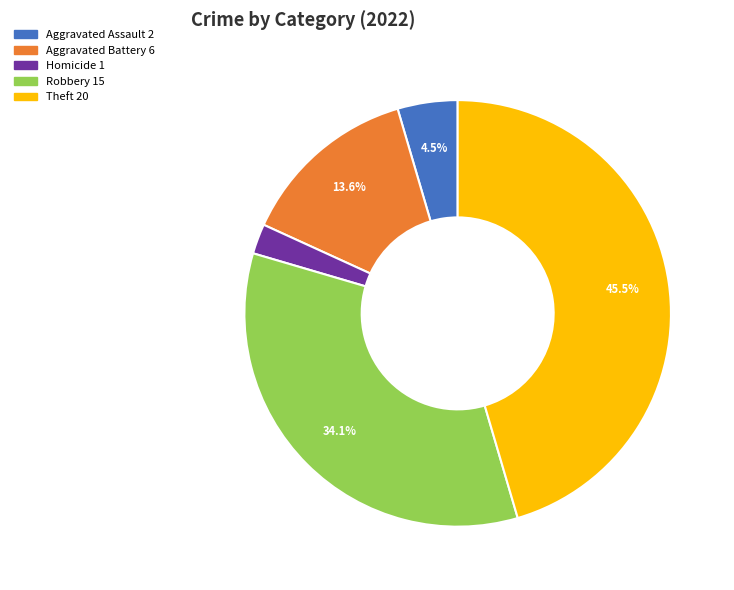

Is there any slice that represents more than half of the pie?

No